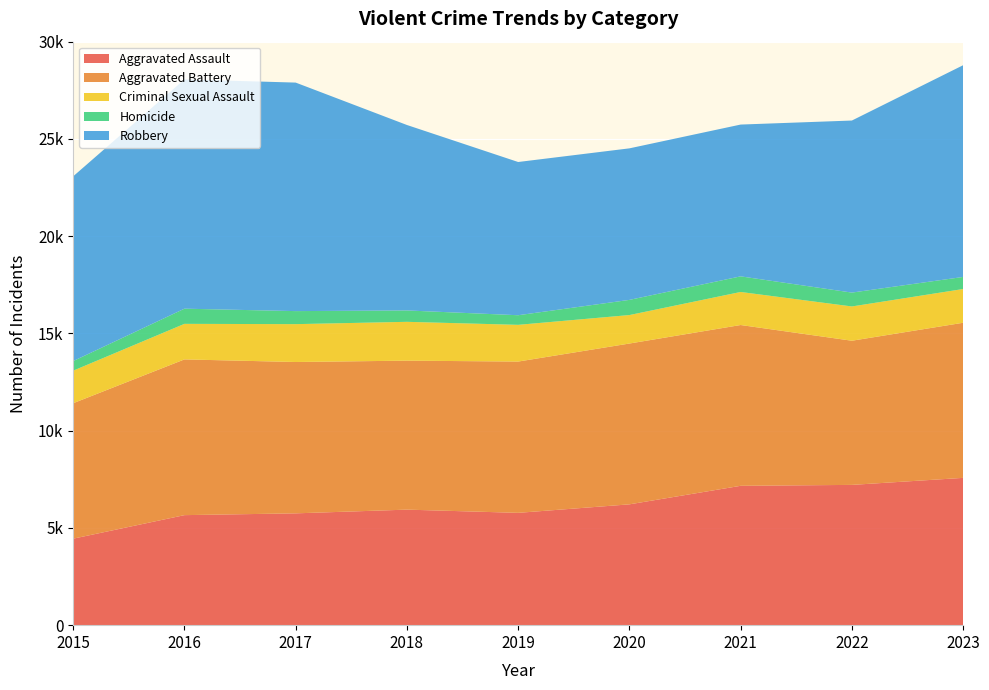

Reading left to right, what are all the values shown in this chart?

Aggravated Assault: 2015=4447	2016=5657	2017=5749	2018=5940	2019=5775	2020=6212	2021=7165	2022=7212	2023=7573
Aggravated Battery: 2015=6965	2016=8007	2017=7781	2018=7660	2019=7778	2020=8268	2021=8267	2022=7412	2023=7975
Criminal Sexual Assault: 2015=1673	2016=1828	2017=1947	2018=1996	2019=1888	2020=1464	2021=1699	2022=1762	2023=1735
Homicide: 2015=494	2016=780	2017=670	2018=585	2019=494	2020=780	2021=803	2022=713	2023=621
Robbery: 2015=9499	2016=11789	2017=11749	2018=9535	2019=7878	2020=7791	2021=7804	2022=8846	2023=10885